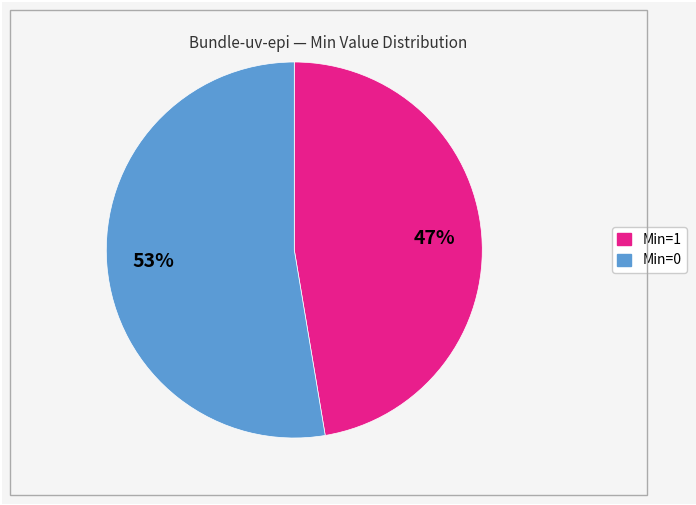

Is the sum of Min=1 and Min=0 greater than half?

Yes